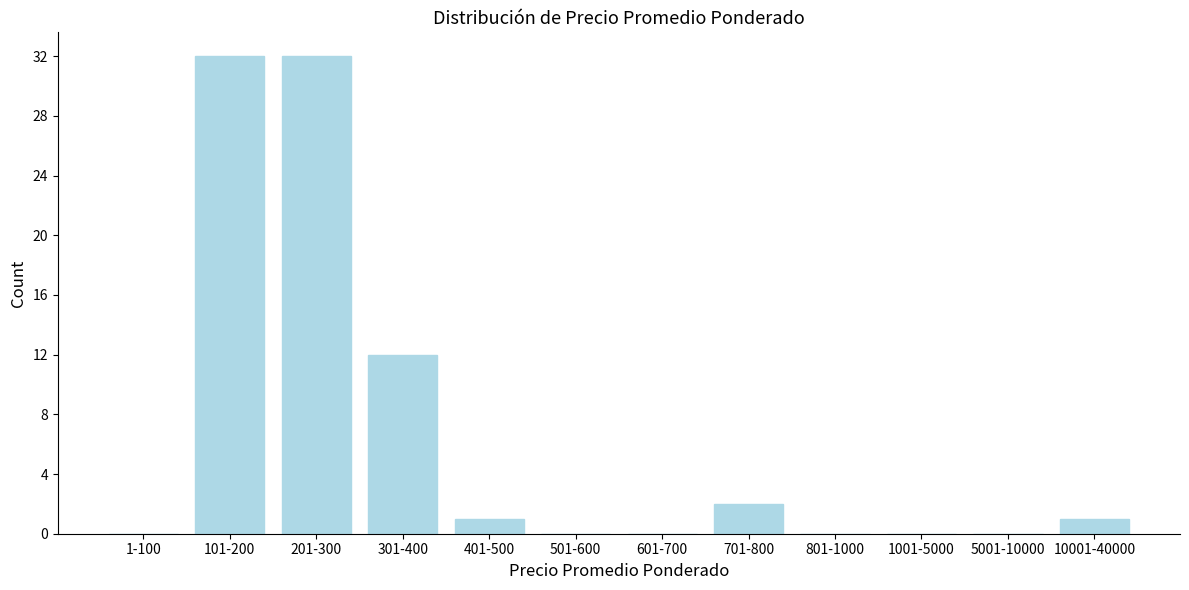

Reading right to left, list all the values displayed in this chart.

10001-40000=1	5001-10000=0	1001-5000=0	801-1000=0	701-800=2	601-700=0	501-600=0	401-500=1	301-400=12	201-300=32	101-200=32	1-100=0